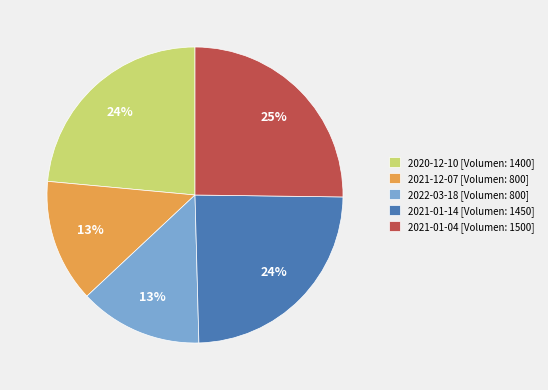

Between 2022-03-18 [Volumen: 800] and 2020-12-10 [Volumen: 1400], which is larger?

2020-12-10 [Volumen: 1400]